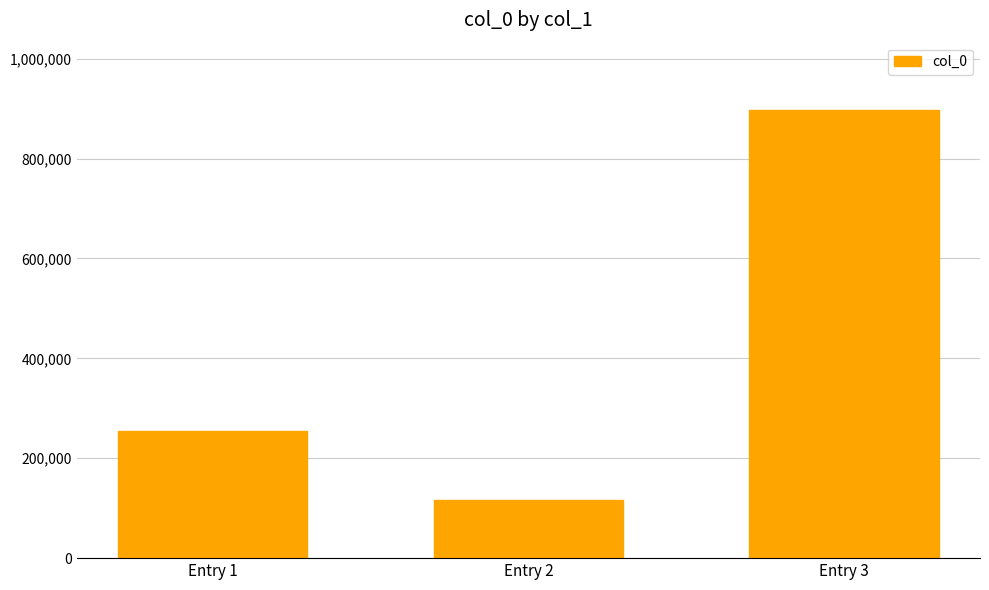

Which label corresponds to the largest value in the chart?

Entry 3